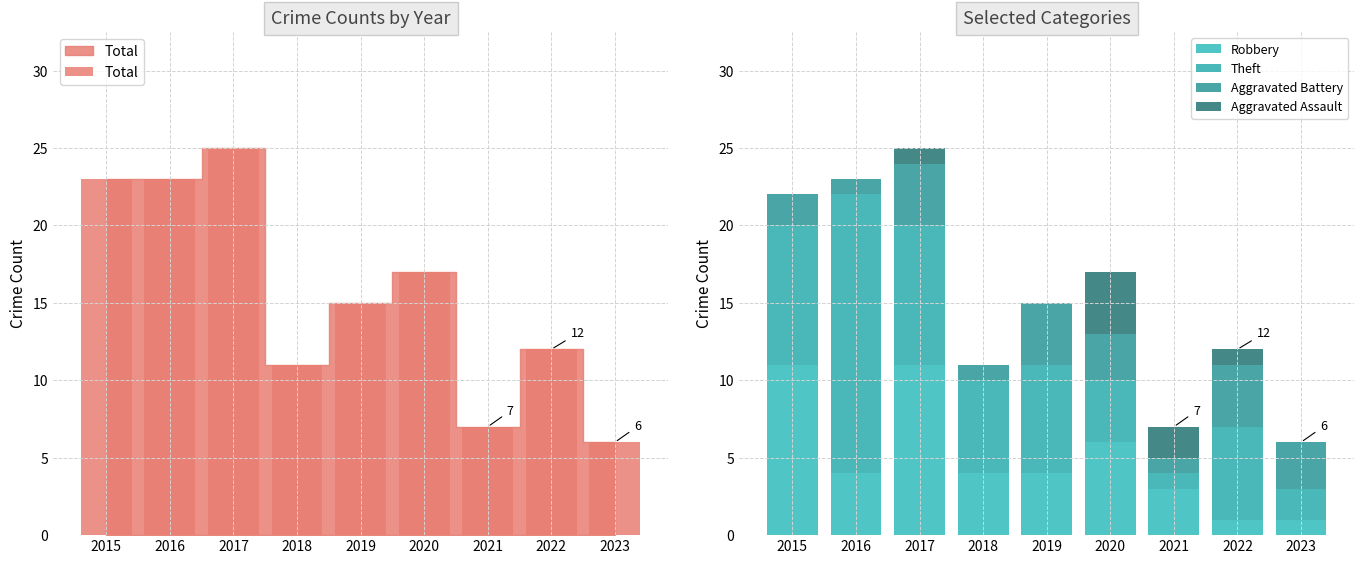

At how many categories does at least one series exceed 11?

6